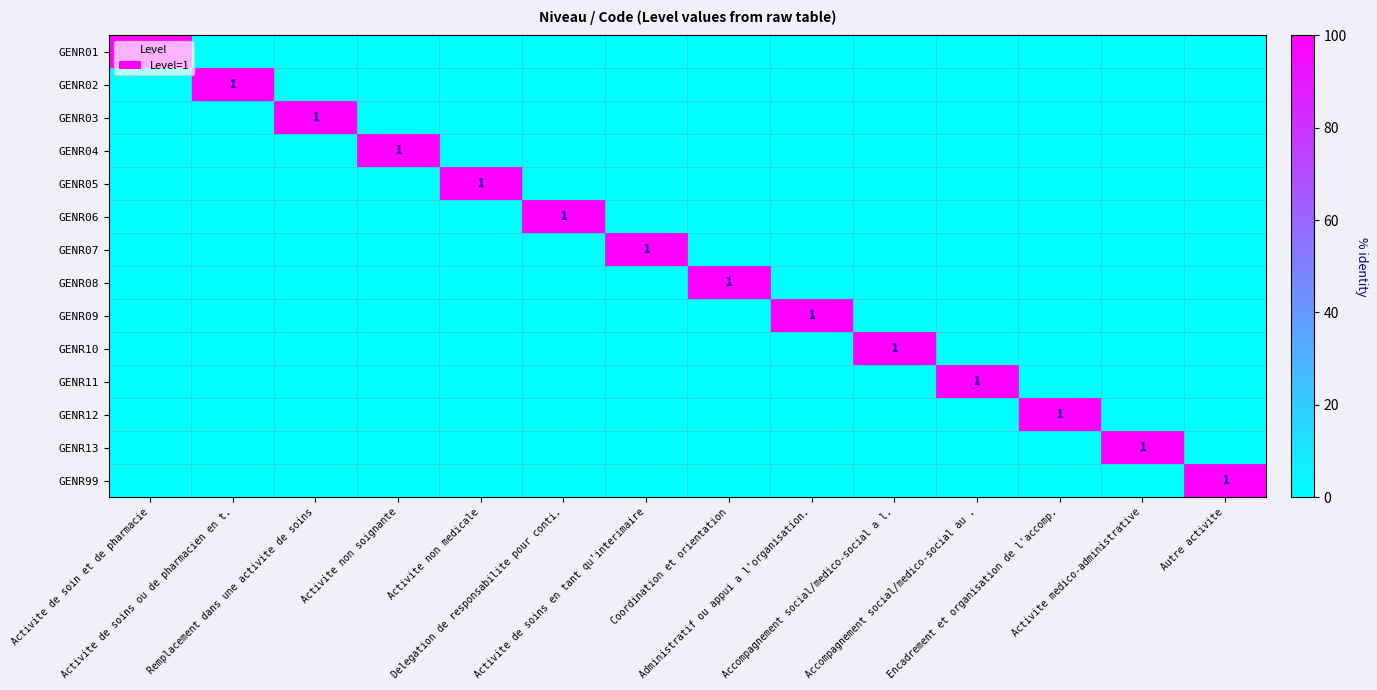

Between Autre activite and Coordination et orientation, which is larger?

Autre activite